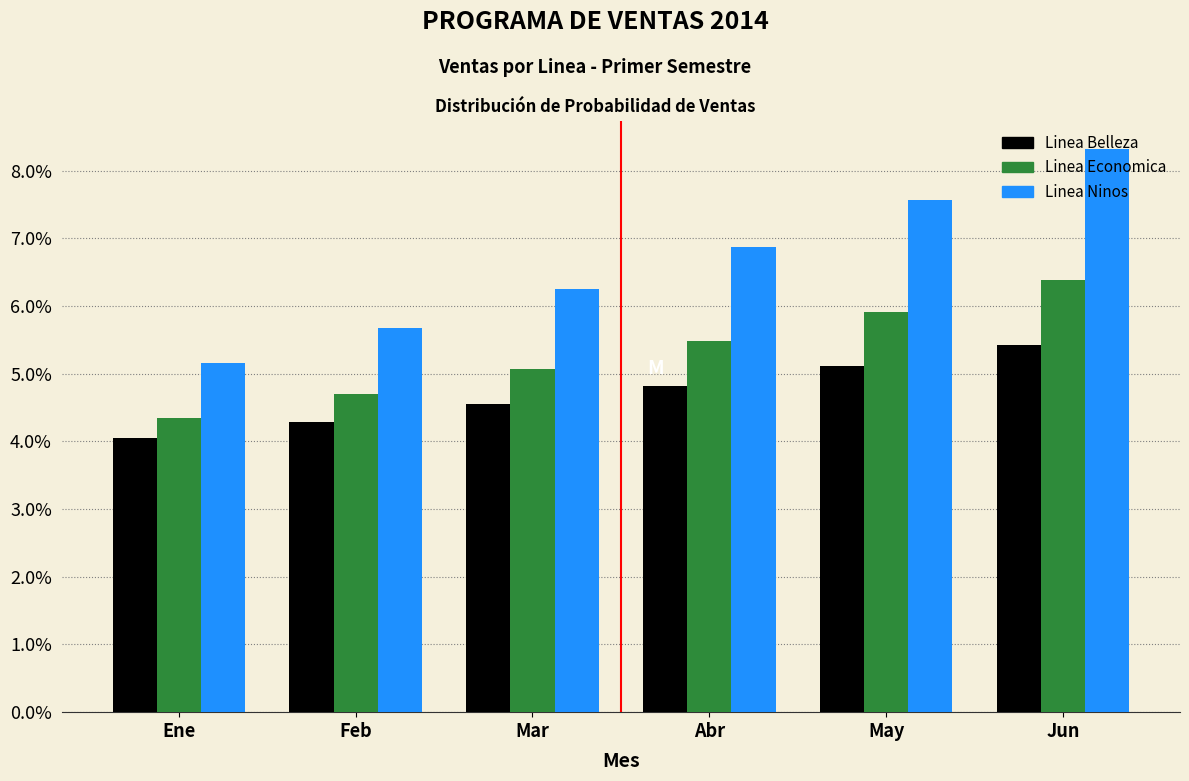

The Linea Economica series shows 6.7 at Ene. True or false?

False